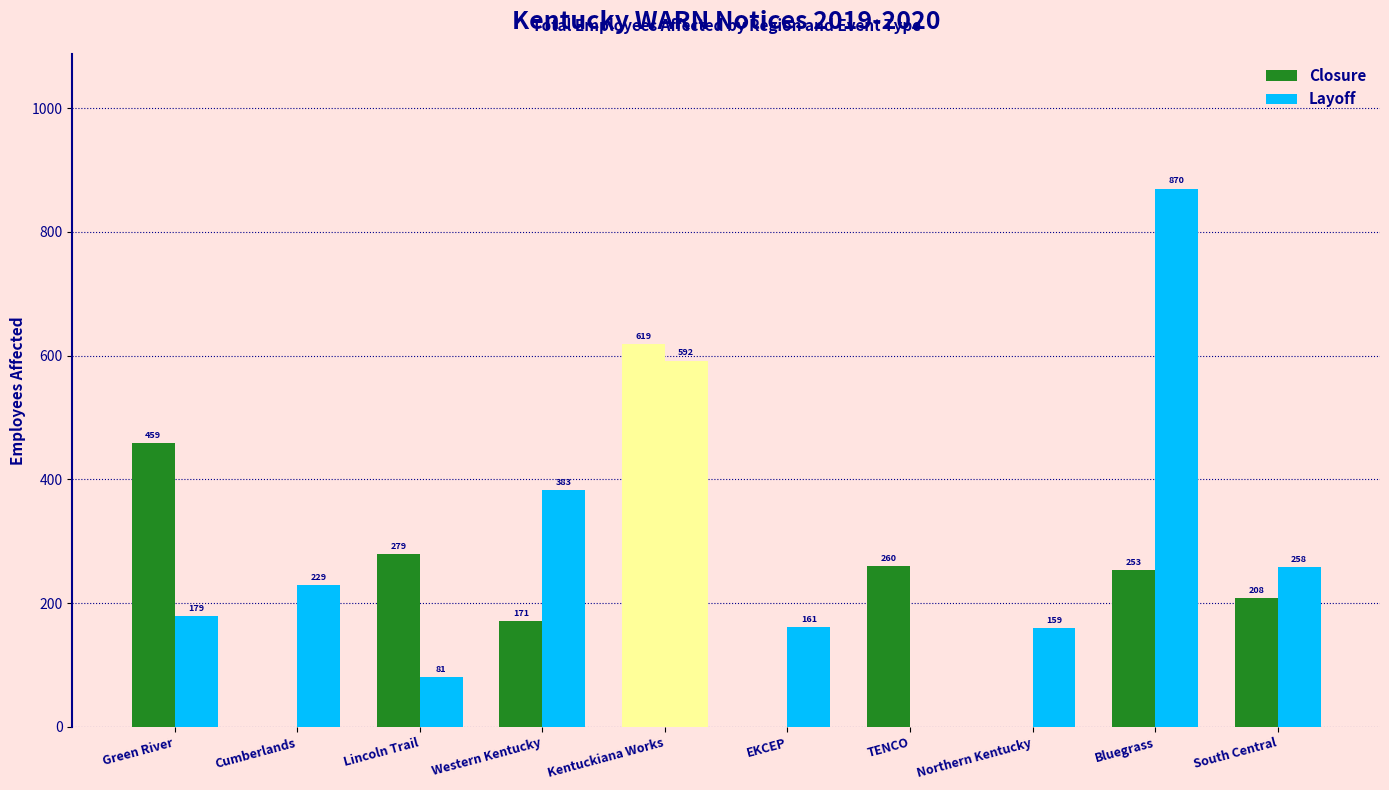

At which label does Layoff first exceed 229?

Western Kentucky